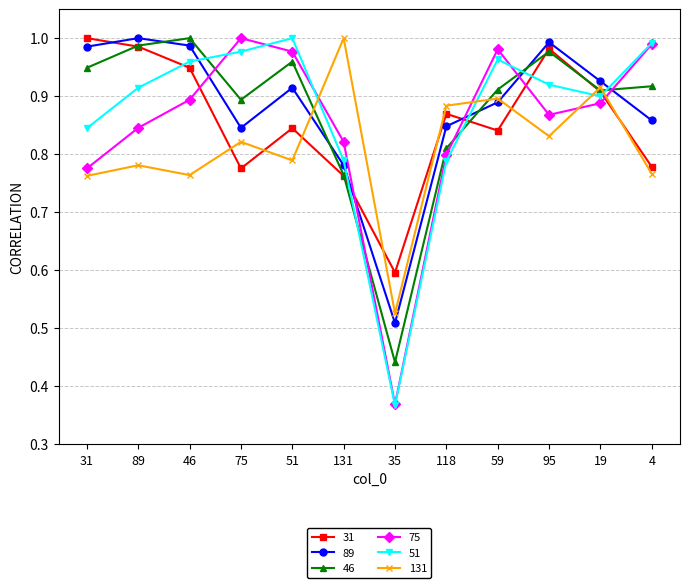

The 31 series shows 1.4 at 46. True or false?

False